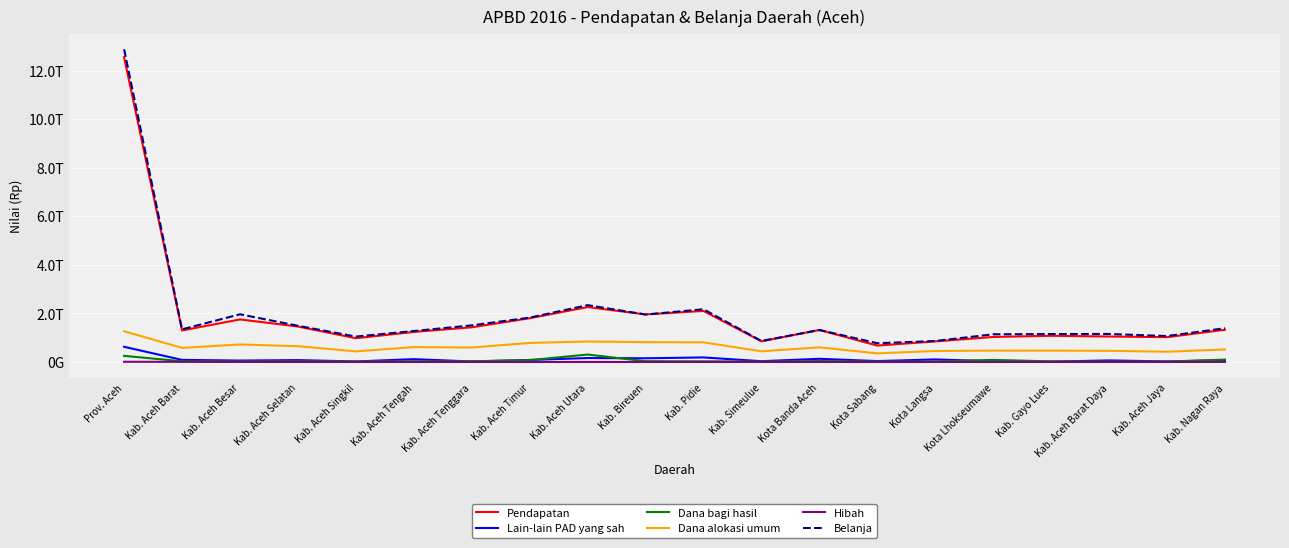

Is this an area chart (filled region under the line)?

No